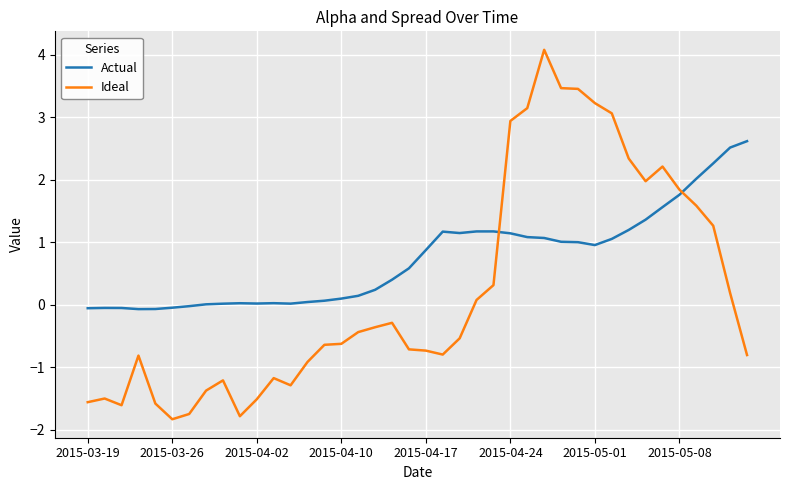

What is the sum of all Actual values?

29.6